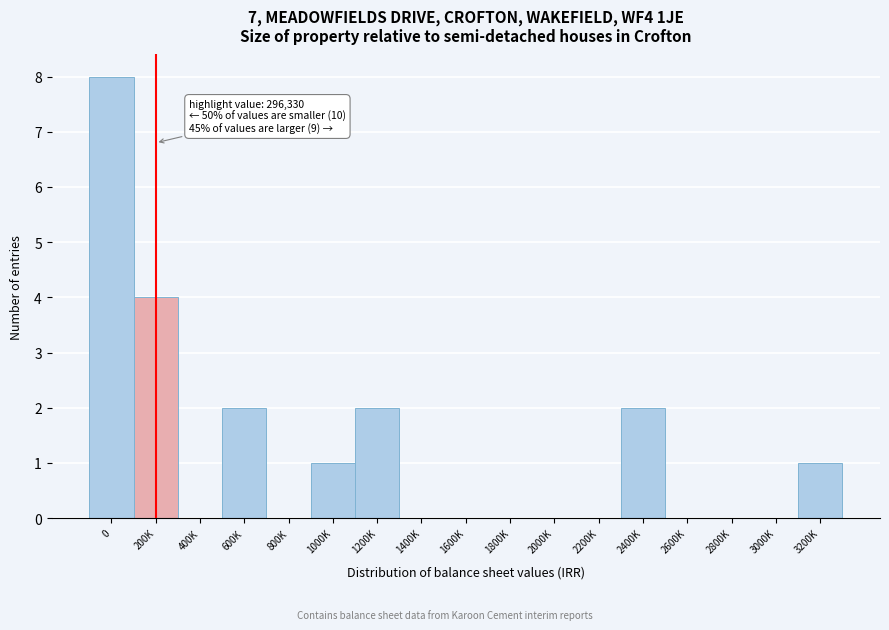

Reading left to right, transcribe all the data shown in this chart.

0=8	200K=4	400K=0	600K=2	800K=0	1000K=1	1200K=2	1400K=0	1600K=0	1800K=0	2000K=0	2200K=0	2400K=2	2600K=0	2800K=0	3000K=0	3200K=1